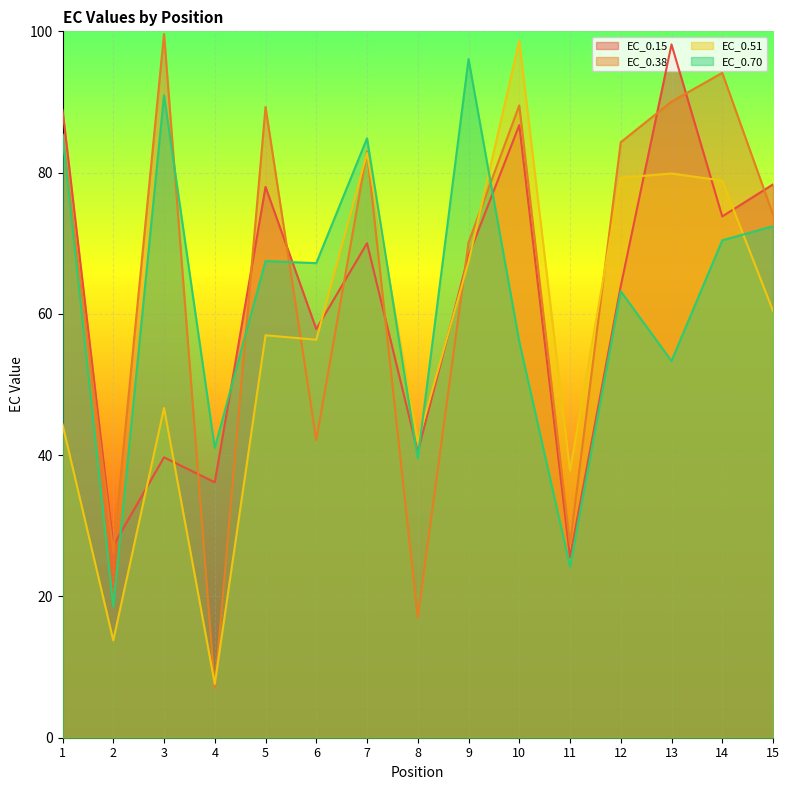

Between 5 and 15, which series saw the biggest shift?

EC_0.38